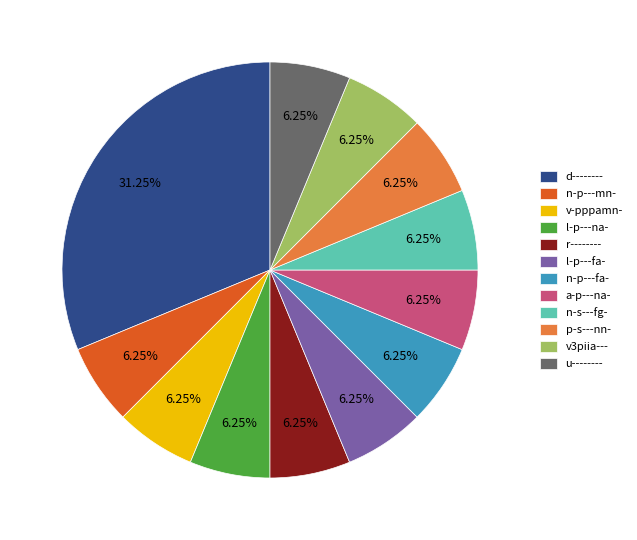

What percentage is the u-------- slice, to the nearest percent?

6%